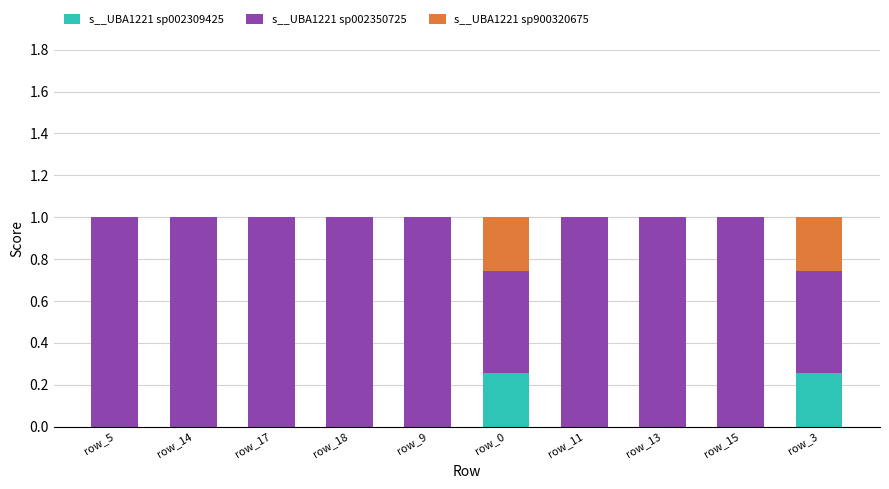

The s__UBA1221 sp002309425 series shows 0.0 at row_14. True or false?

True